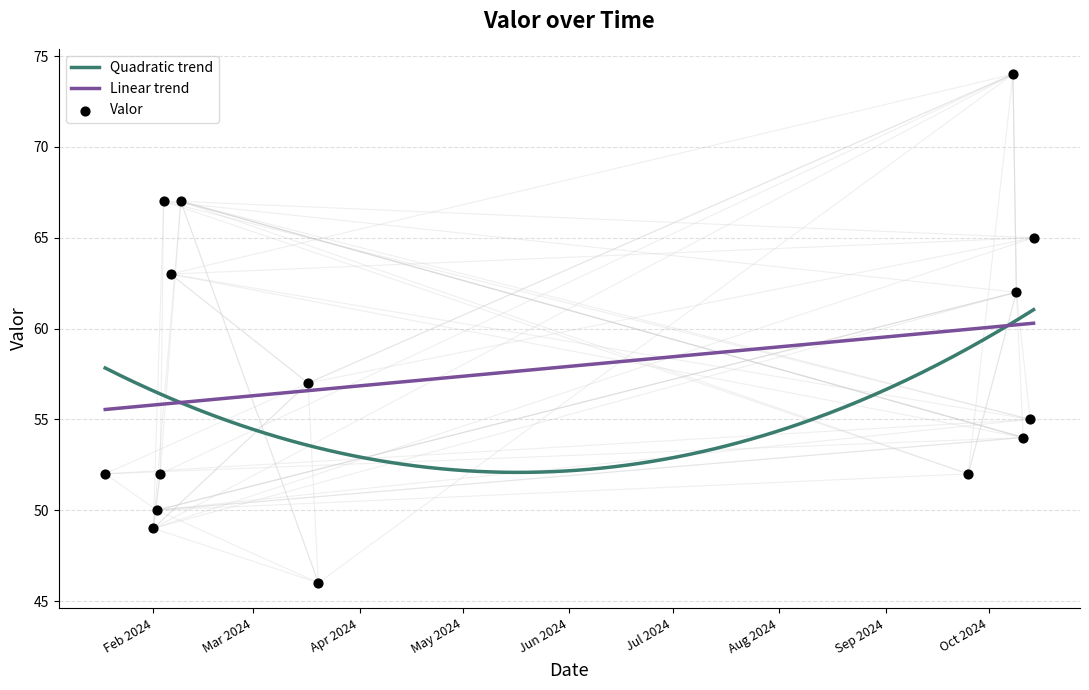

Between 2024-10-11 and 2024-10-13, which is larger?

2024-10-13